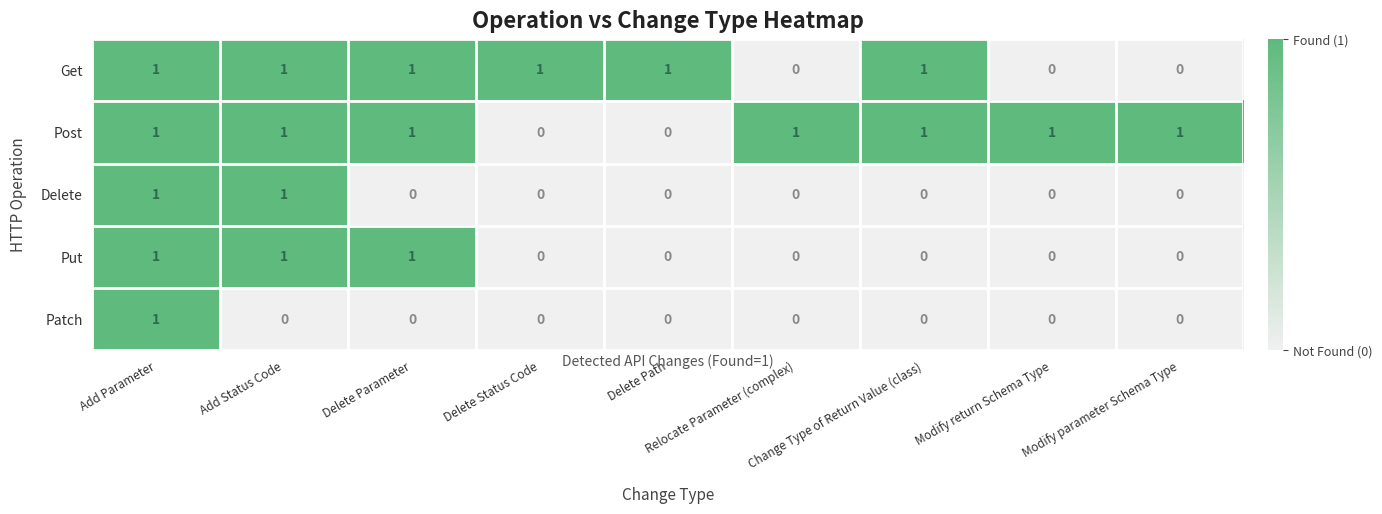

Which series has the largest total across all categories?

Post